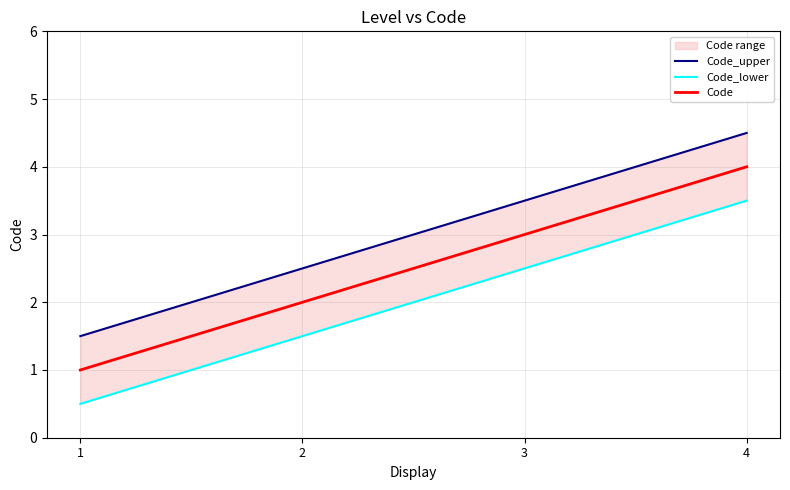

True or false: Code and Code_upper cross at least once.

False